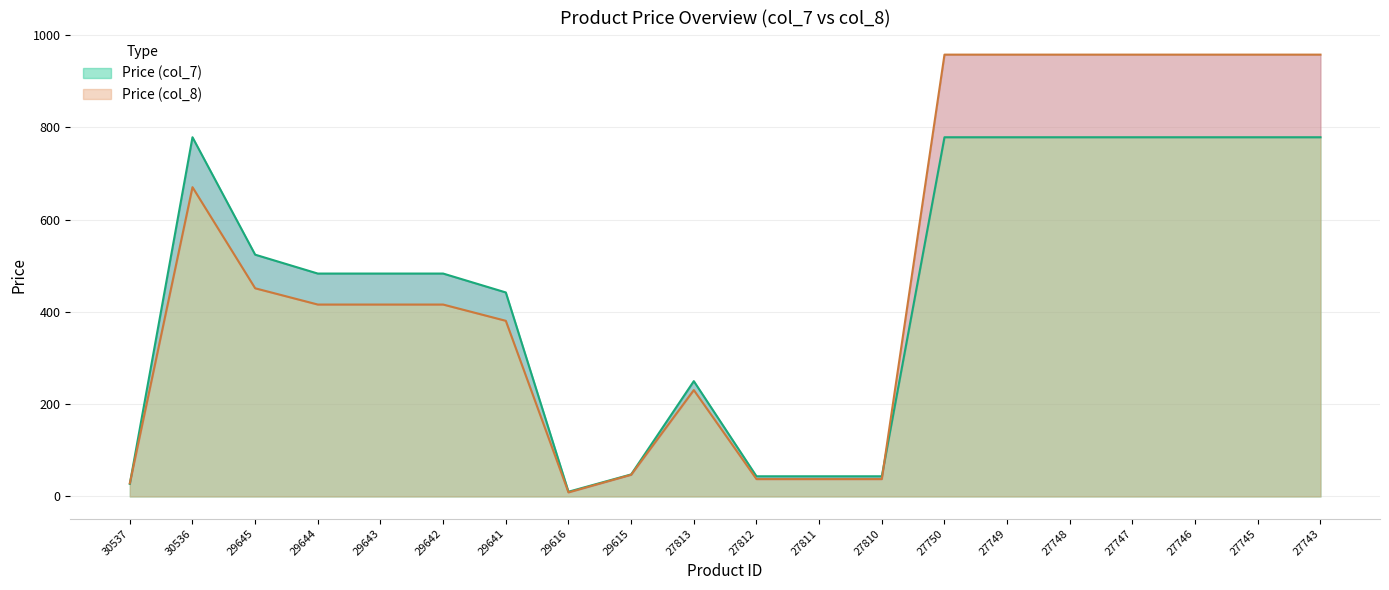

What is the greatest value displayed?

957.8